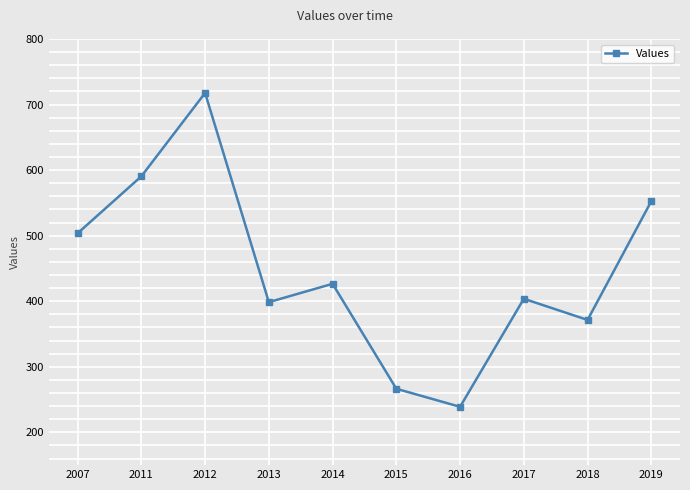

Does the chart display data point markers on the line(s)?

Yes